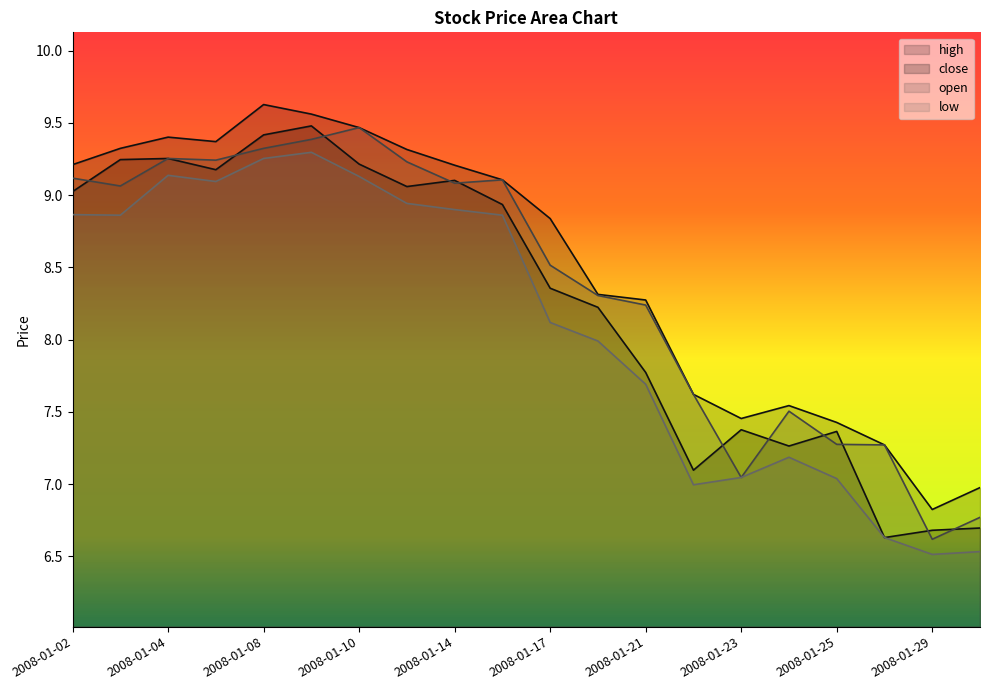

True or false: high and open cross at least once.

False